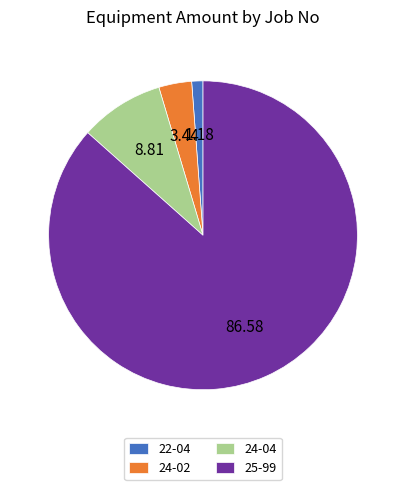

Does any single category account for the majority?

Yes